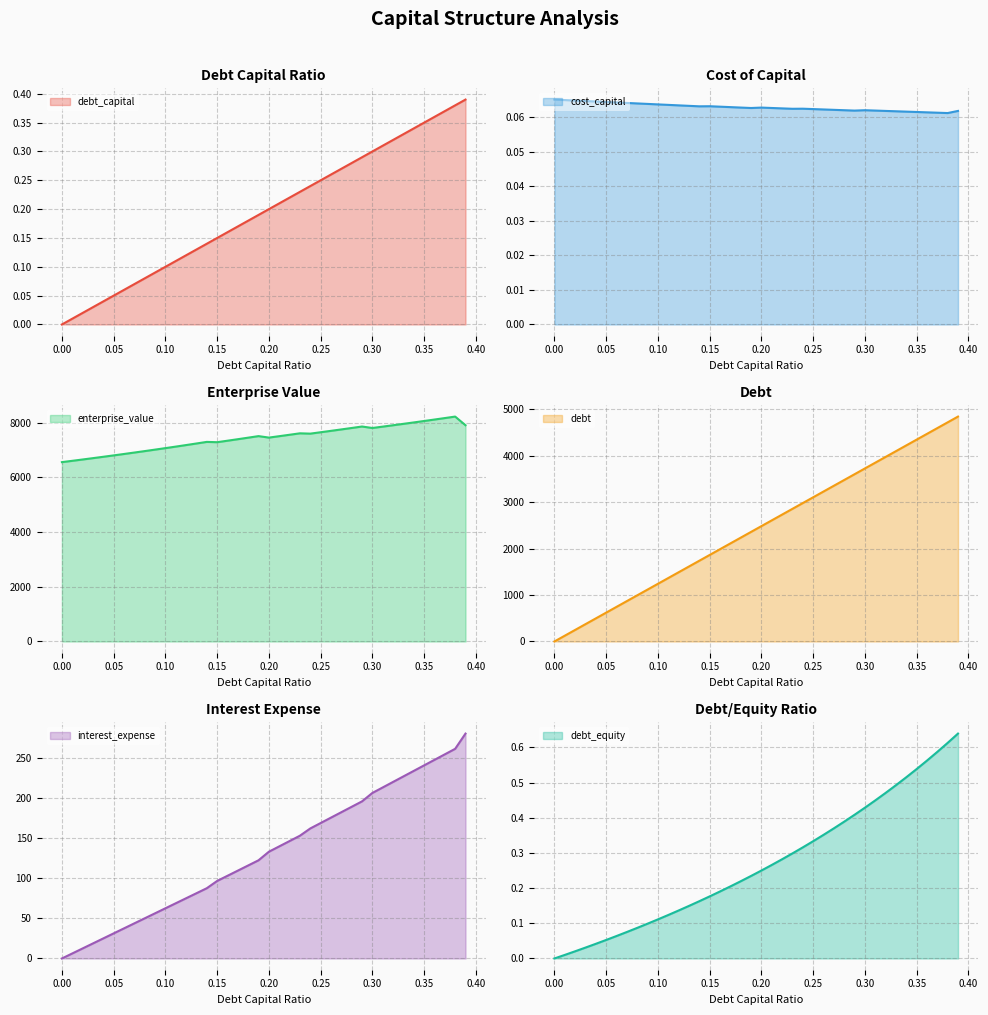

List the labels in order of debt_equity value, largest first.

0.39, 0.38, 0.37, 0.36, 0.35, 0.34, 0.33, 0.32, 0.31, 0.3, 0.29, 0.28, 0.27, 0.26, 0.25, 0.24, 0.23, 0.22, 0.21, 0.2, 0.19, 0.18, 0.17, 0.16, 0.15, 0.14, 0.13, 0.12, 0.11, 0.1, 0.09, 0.08, 0.07, 0.06, 0.05, 0.04, 0.03, 0.02, 0.01, 0